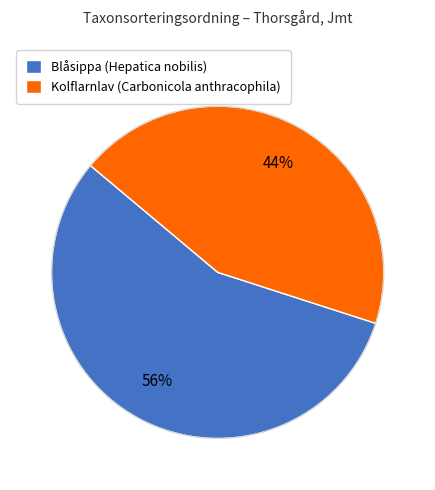

What is the largest slice in the pie chart?

Blåsippa (Hepatica nobilis)